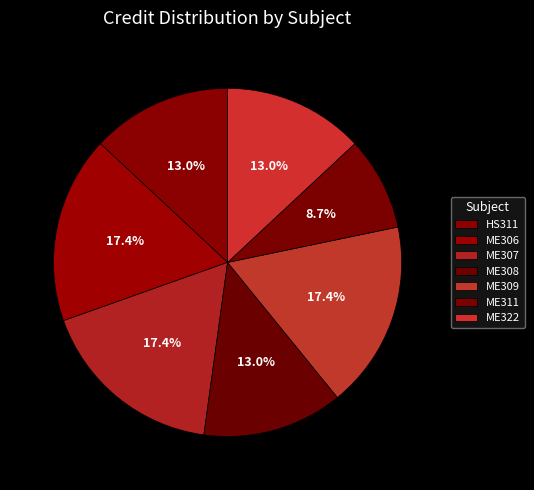

The ME322 slice represents 13% of the pie. True or false?

True